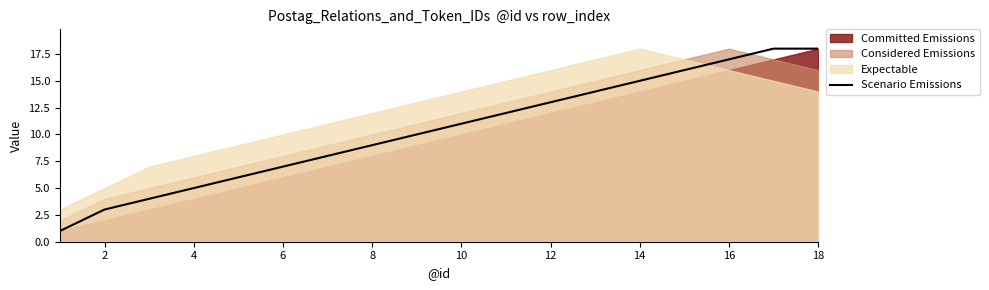

True or false: there are more than 1 points higher than both neighbors.

False